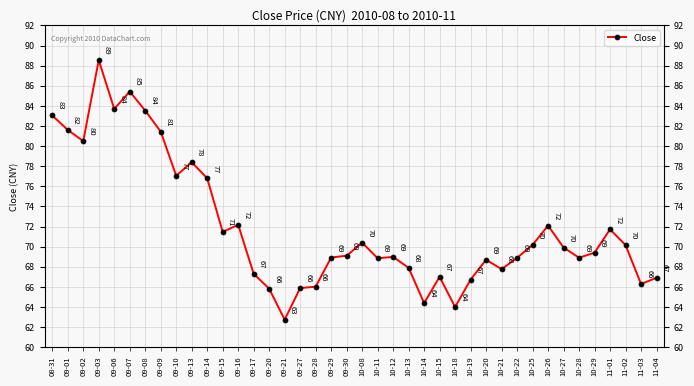

Does the chart have visible grid lines?

Yes